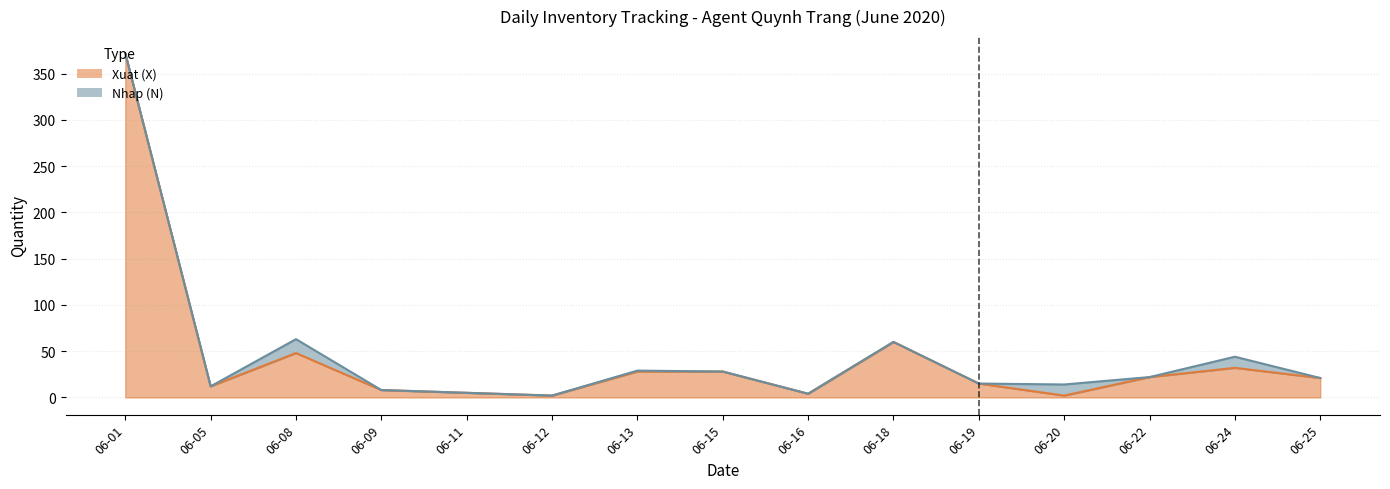

True or false: the data shows 106 at 06-18.

False